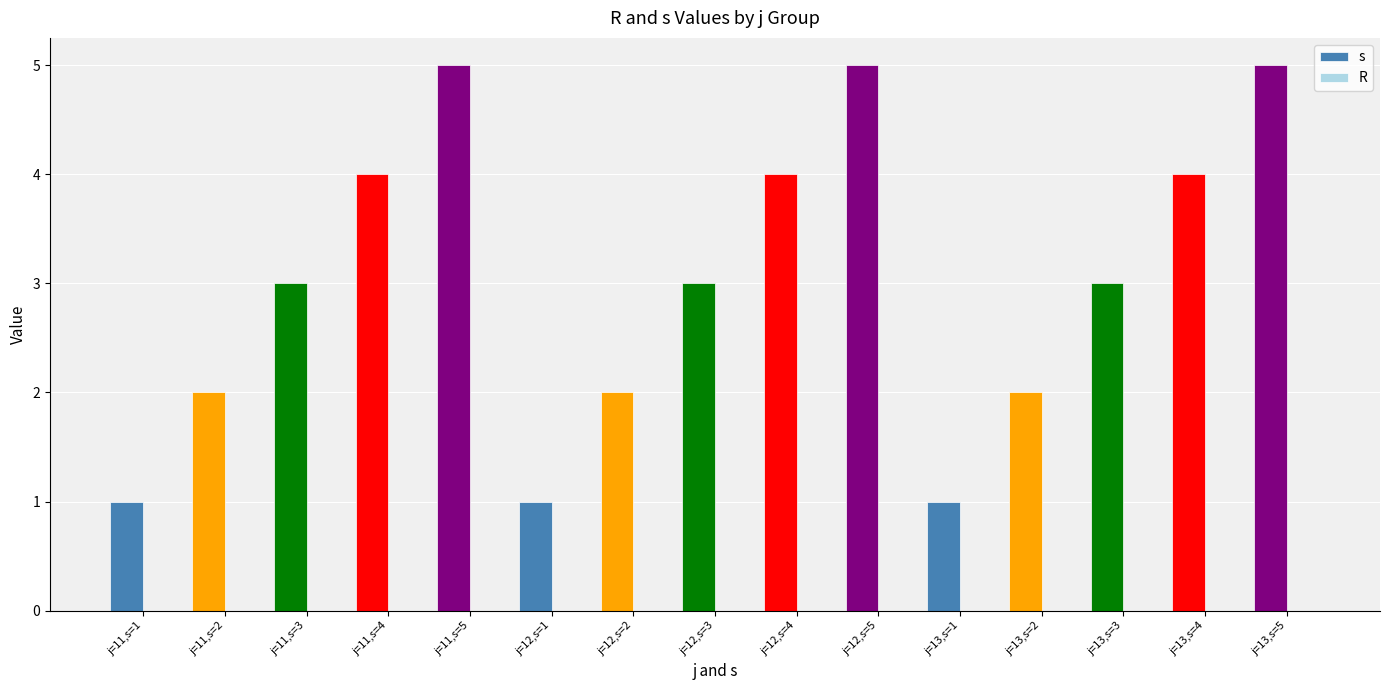

What is the greatest value displayed?

5